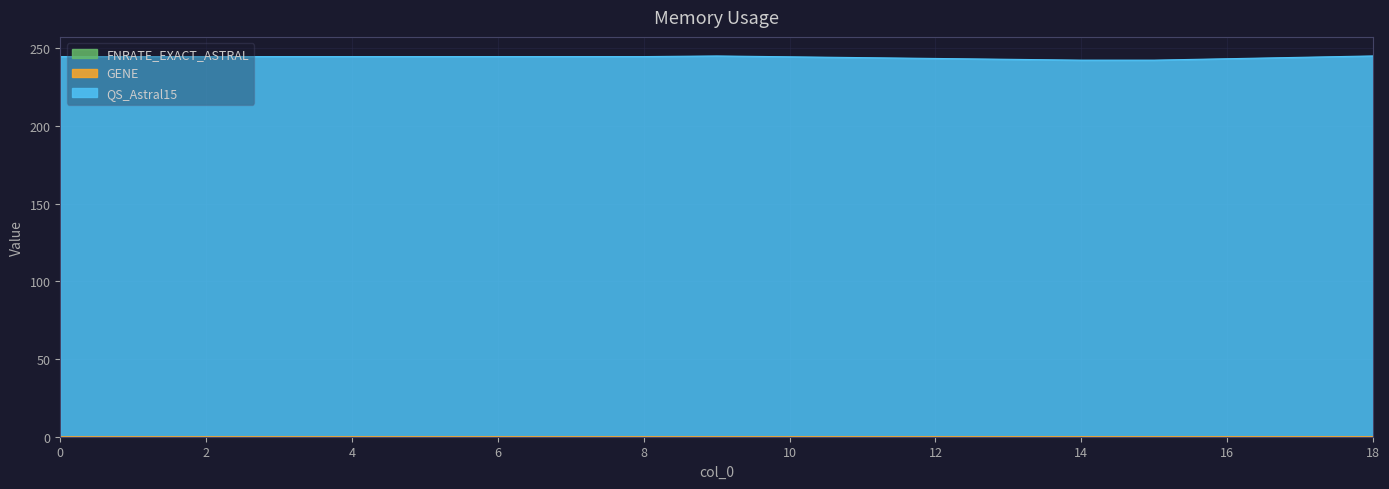

Where is QS_Astral15 nearest to the value 243?

15